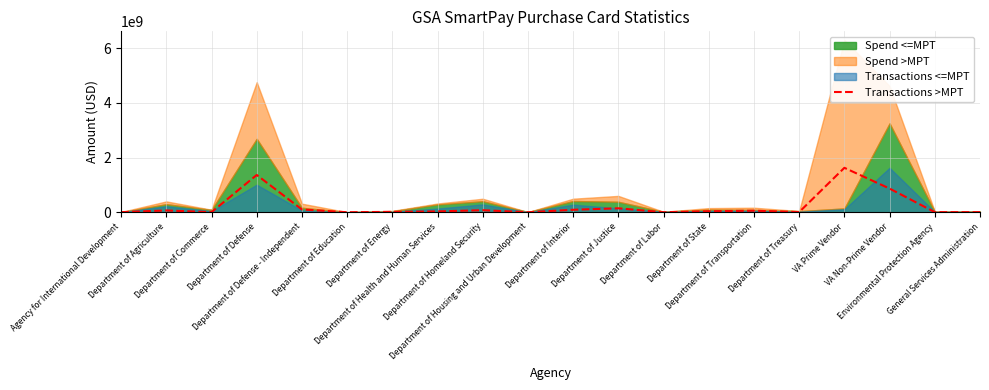

What is the ratio of the value at Department of Transportation to the value at Department of Commerce?

15.7